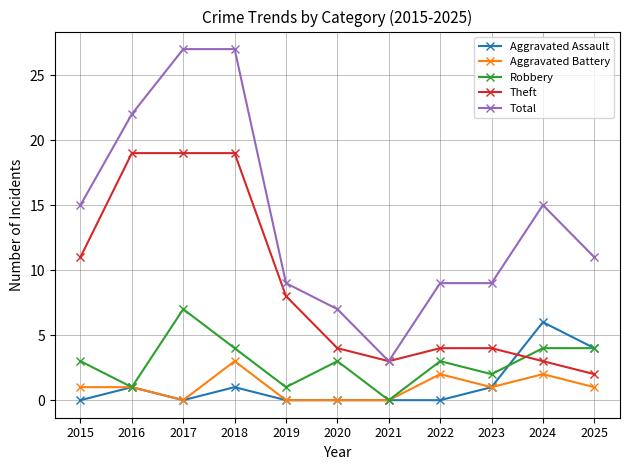

What is the value of the Total point at the 10th from the left?

15